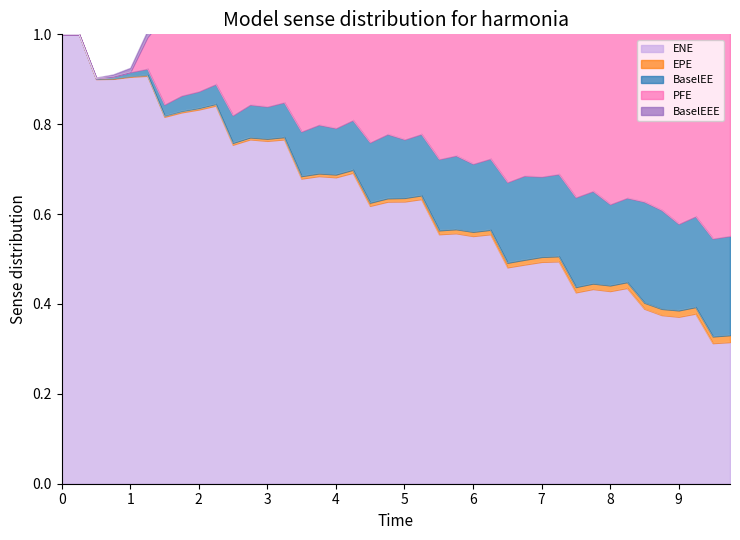

What is the sum of all ENE values?

25.3